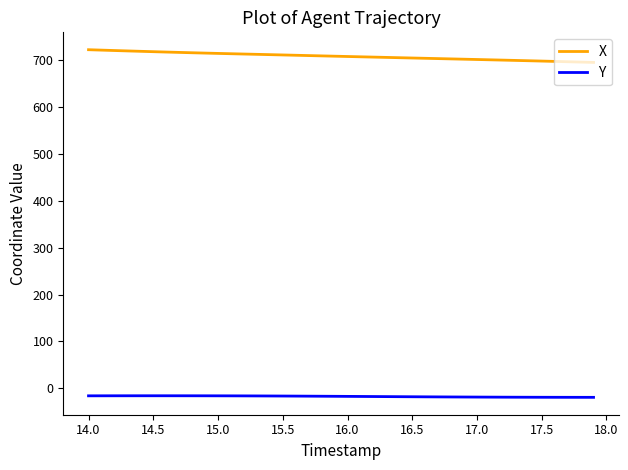

What is the greatest value displayed?

721.7